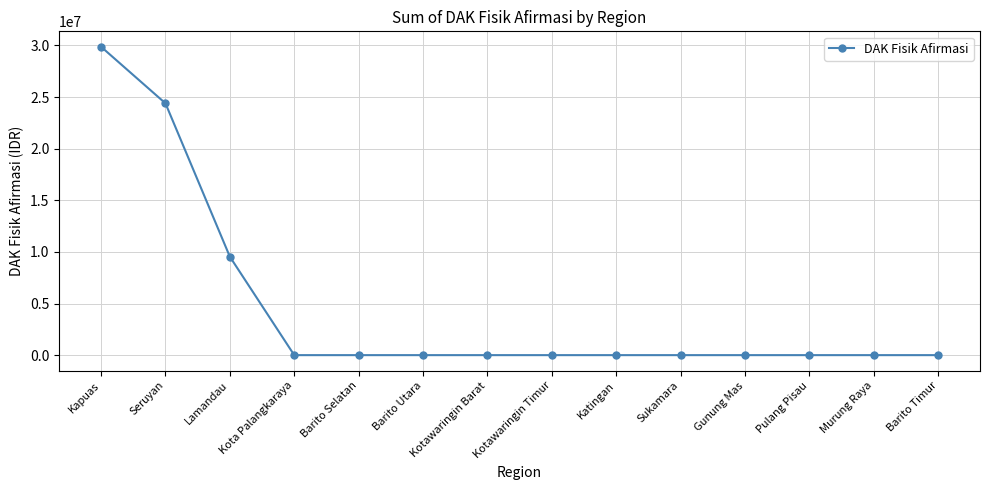

Which has a higher value, Barito Timur or Kapuas?

Kapuas